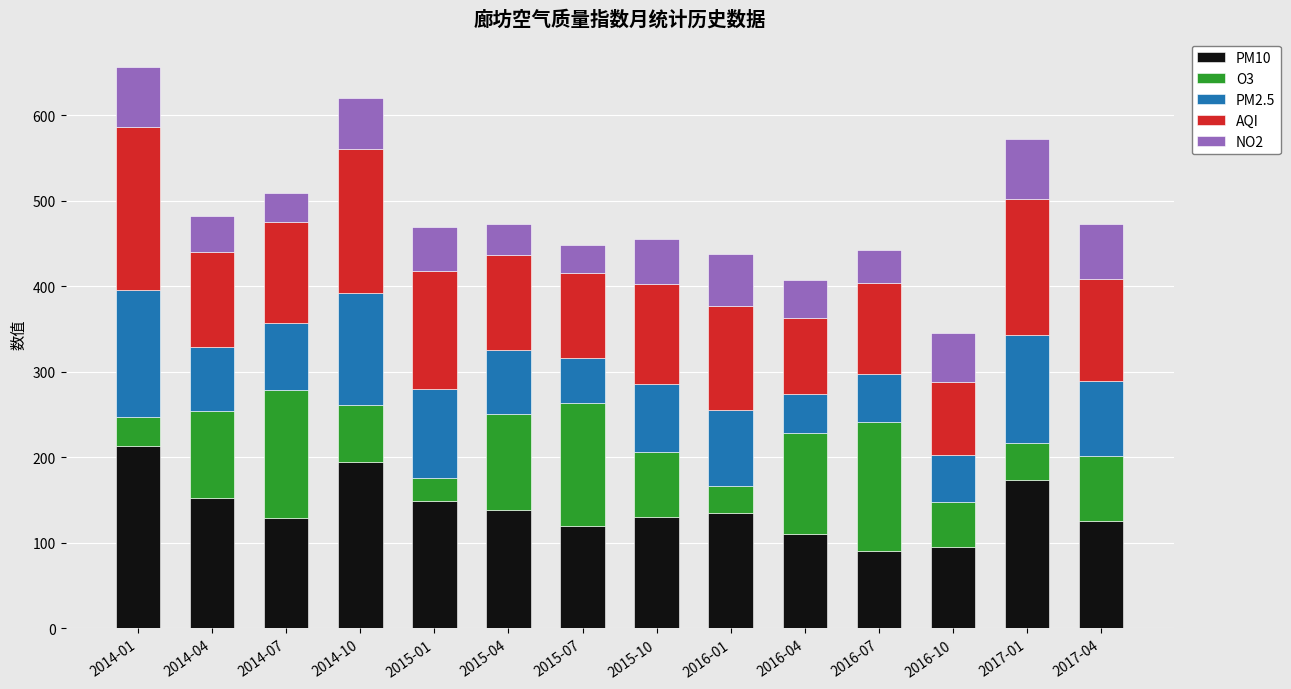

What is the total value across all series at 2014-04?

482